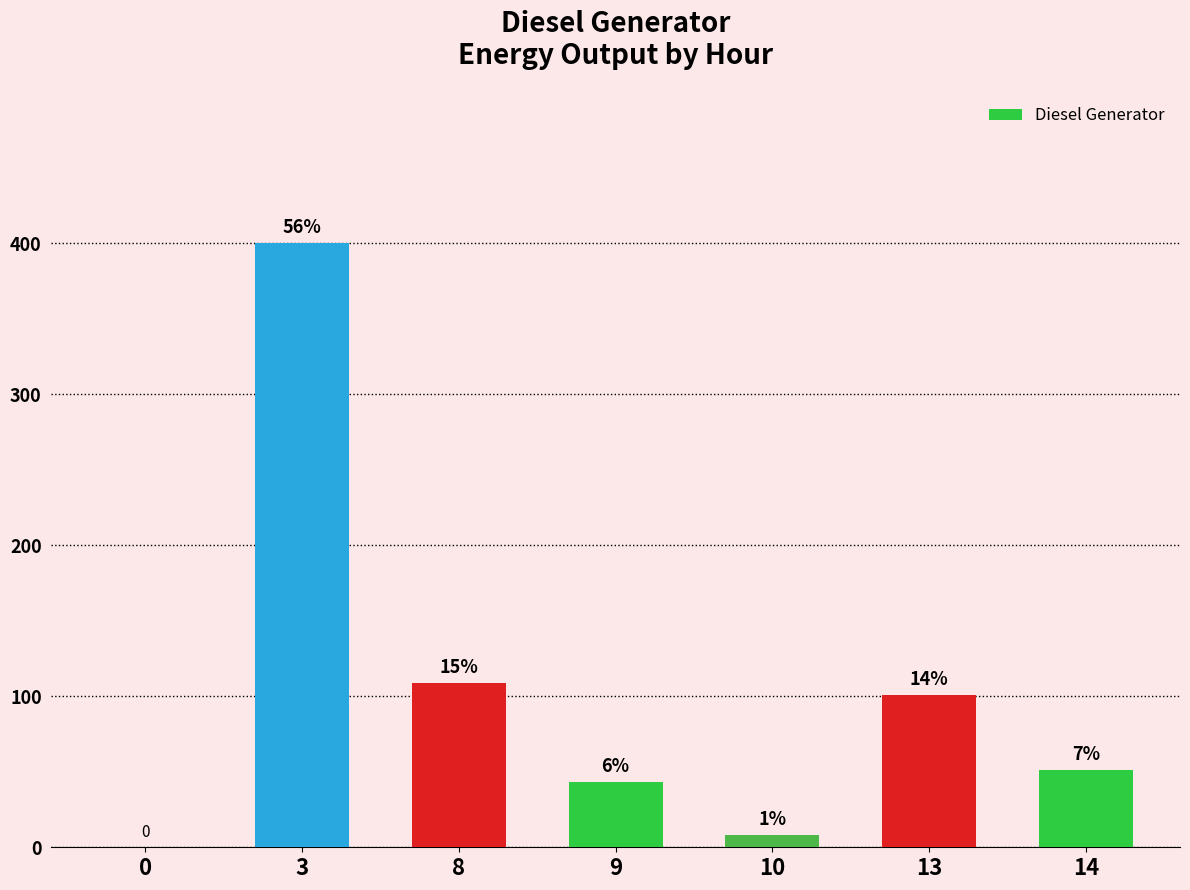

How many distinct data groups are displayed?

1